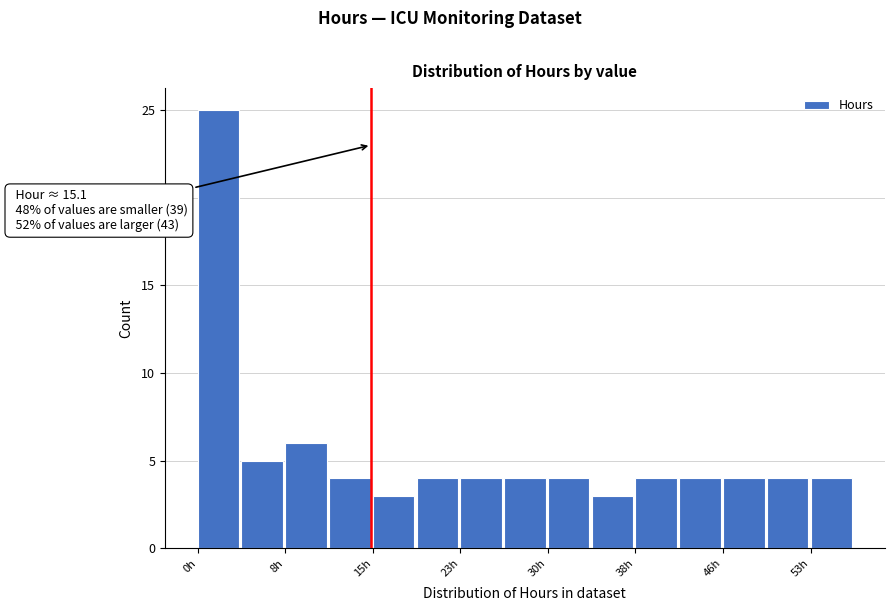

Read against the x-axis, roughly where is the centre of the tallest bar?

2